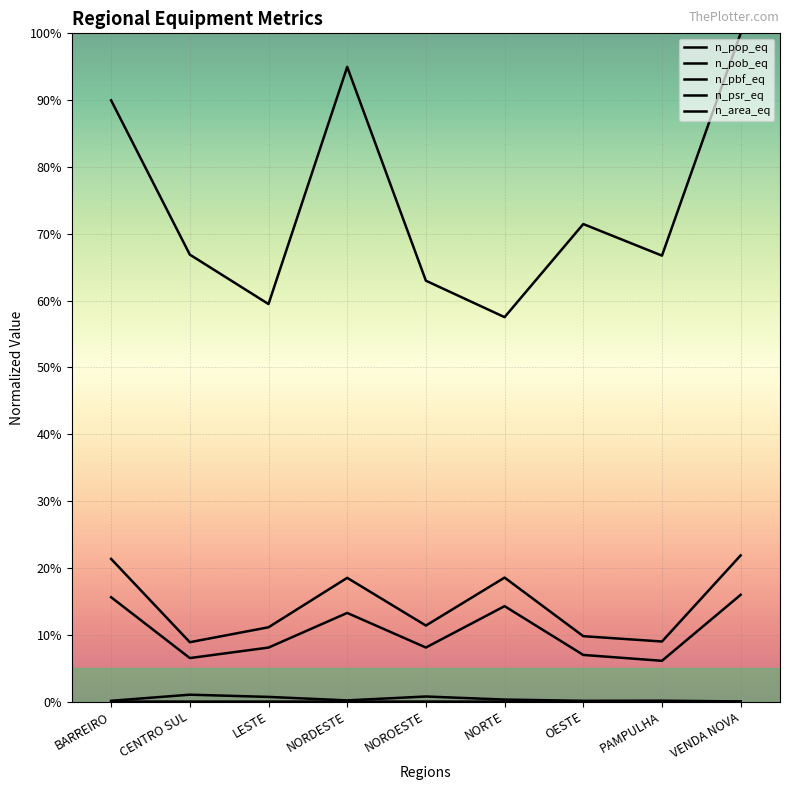

Reading left to right, list all the values displayed in this chart.

n_pop_eq: 0.9	0.7	0.6	0.9	0.6	0.6	0.7	0.7	1.0
n_pob_eq: 0.2	0.1	0.1	0.2	0.1	0.2	0.1	0.1	0.2
n_pbf_eq: 0.2	0.1	0.1	0.1	0.1	0.1	0.1	0.1	0.2
n_psr_eq: 0.0	0.0	0.0	0.0	0.0	0.0	0.0	0.0	0.0
n_area_eq: 0.0	0.0	0.0	0.0	0.0	0.0	0.0	0.0	0.0